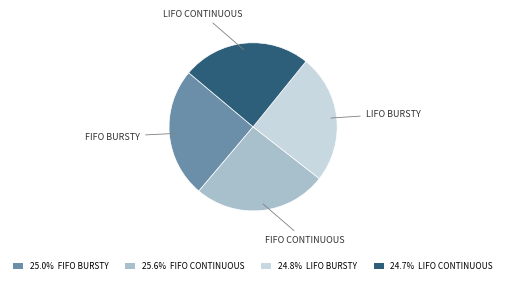

Count the number of slices in the pie.

4